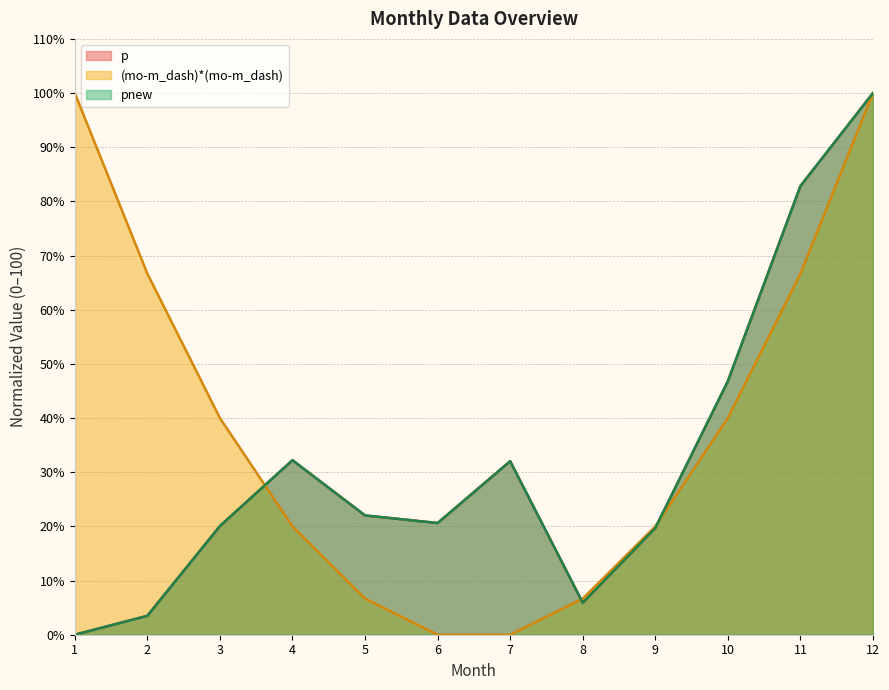

What is the difference between the highest and lowest values at 11?

16.2